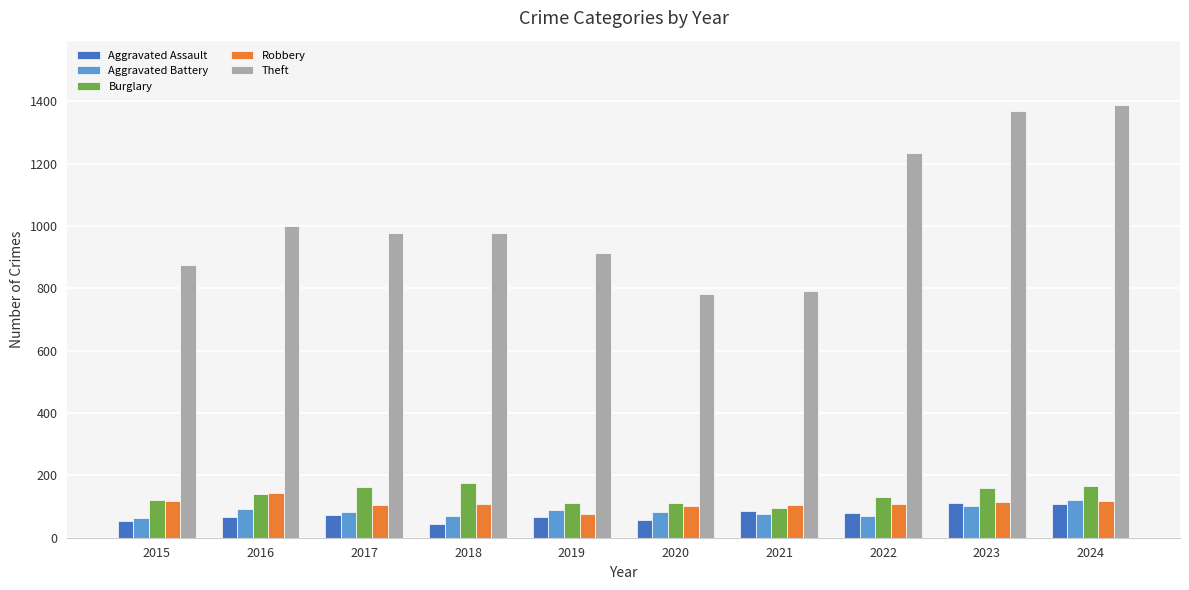

What is the highest value of the Robbery series?

144